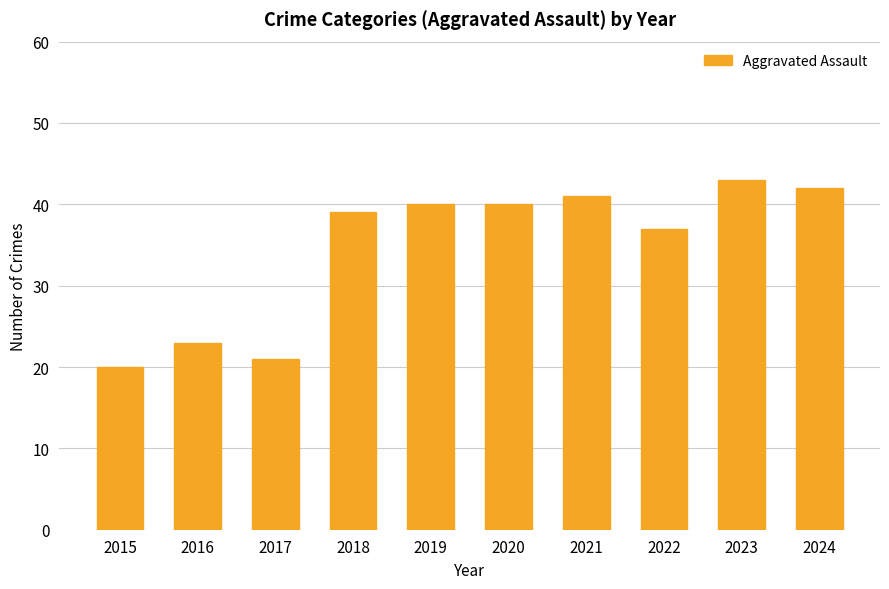

What is the smallest value displayed?

20